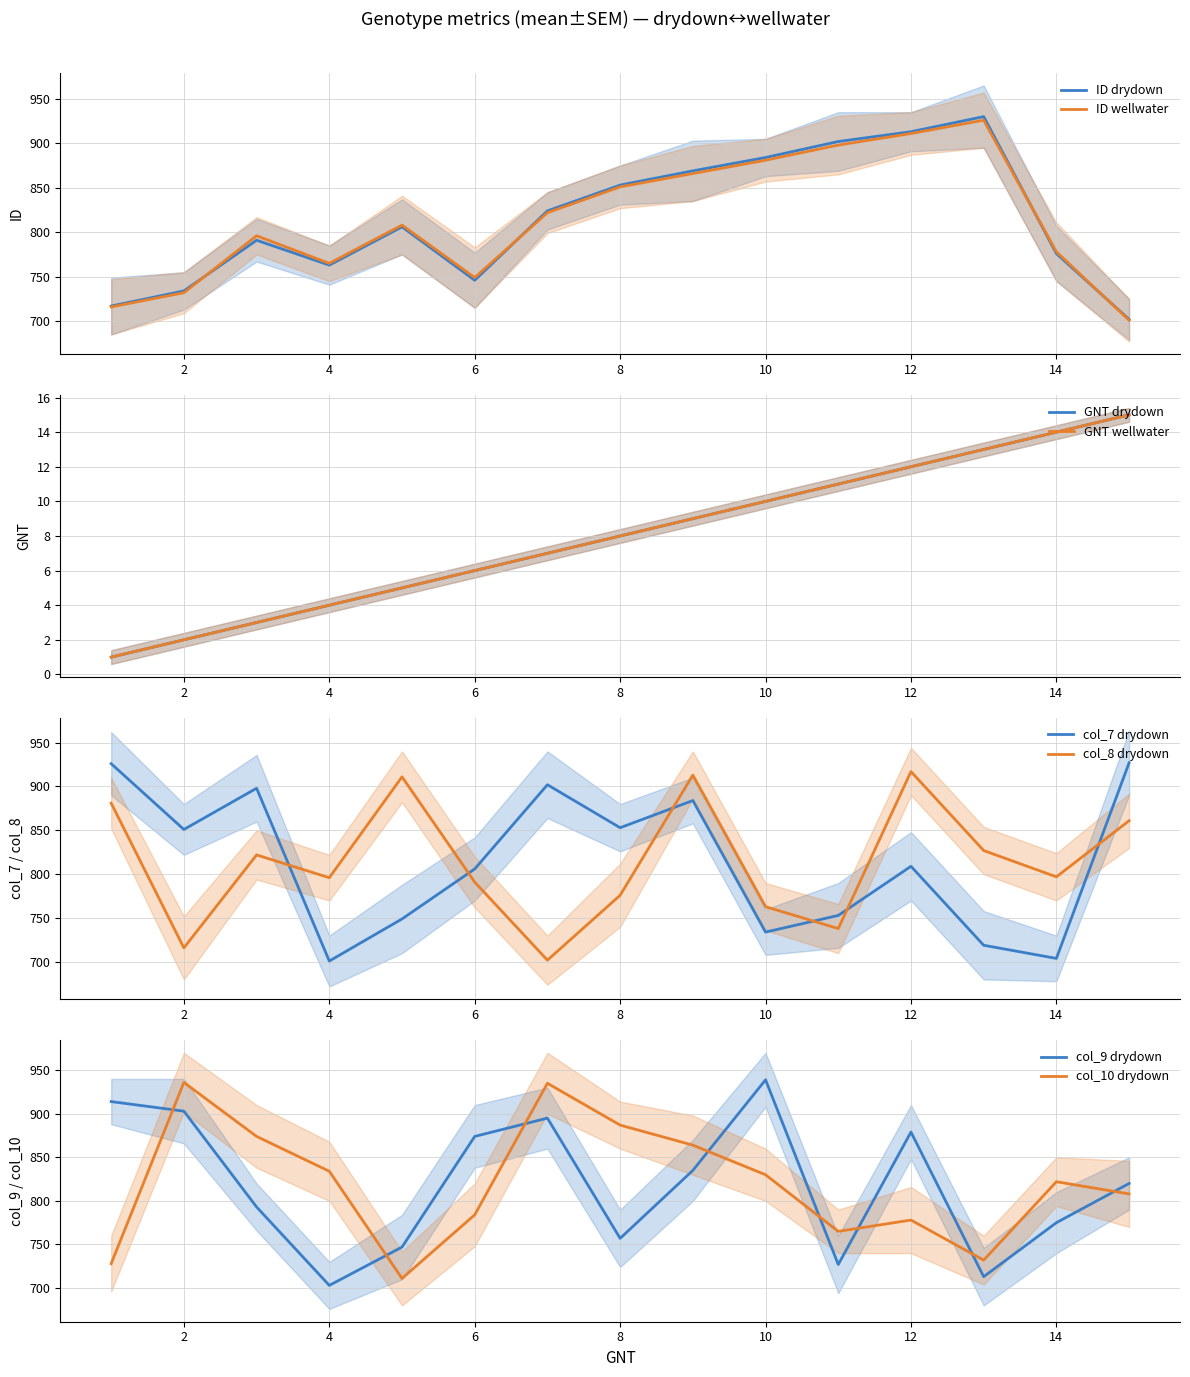

True or false: ID wellwater has a value of 881 at 10.

True